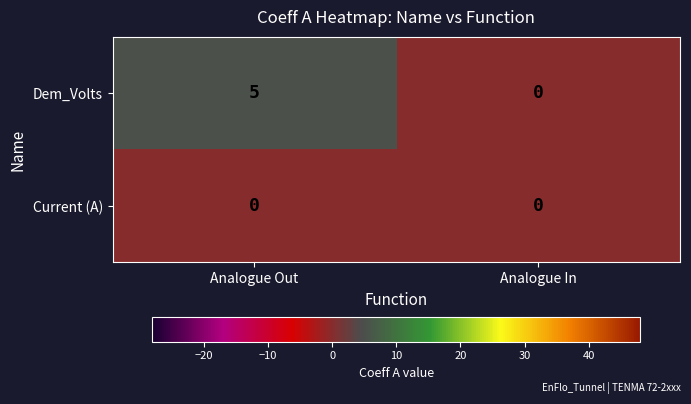

List the series in order of their overall mean, lowest first.

Current (A), Dem_Volts